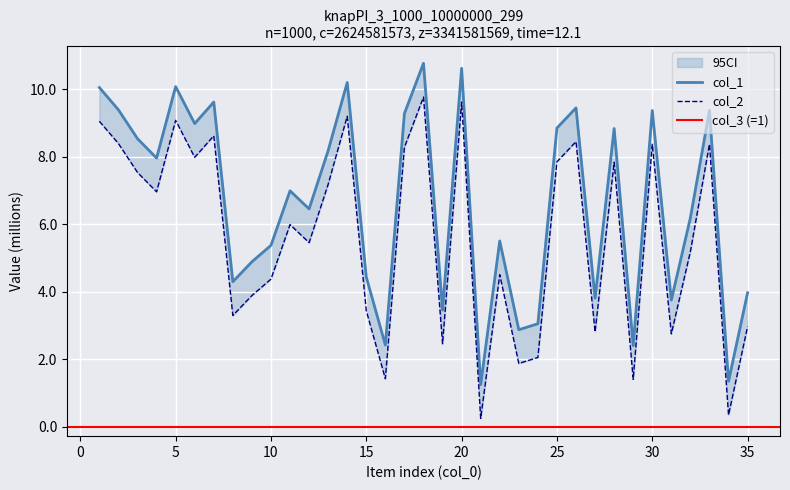

In col_2, how many points are lower than both neighbors (excluding endpoints)?

12